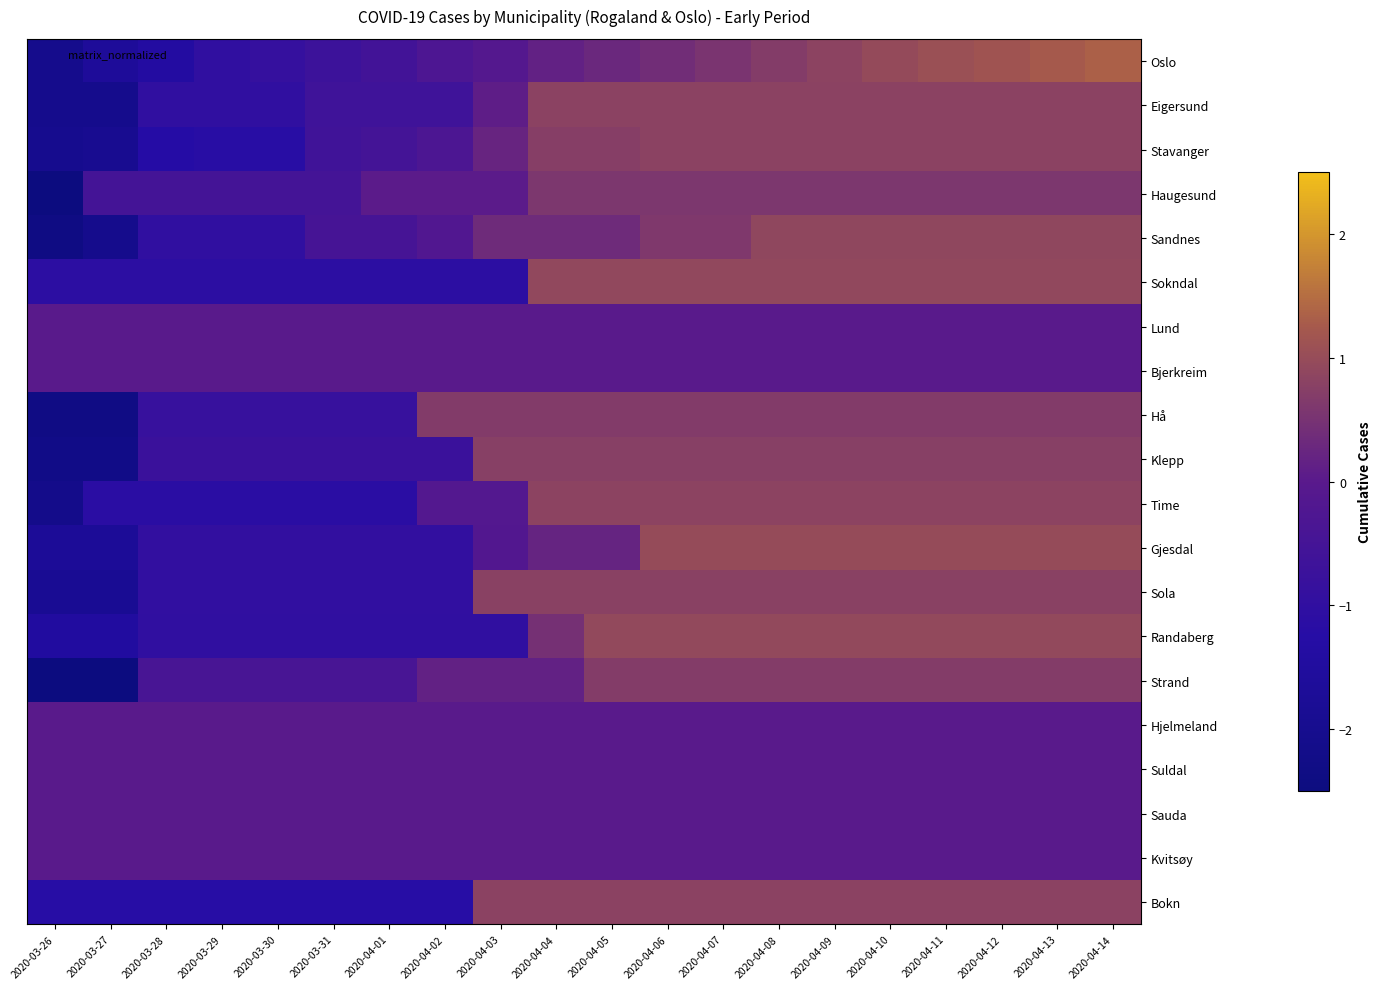

Which series changed the most between 2020-04-03 and 2020-04-10?

Sokndal